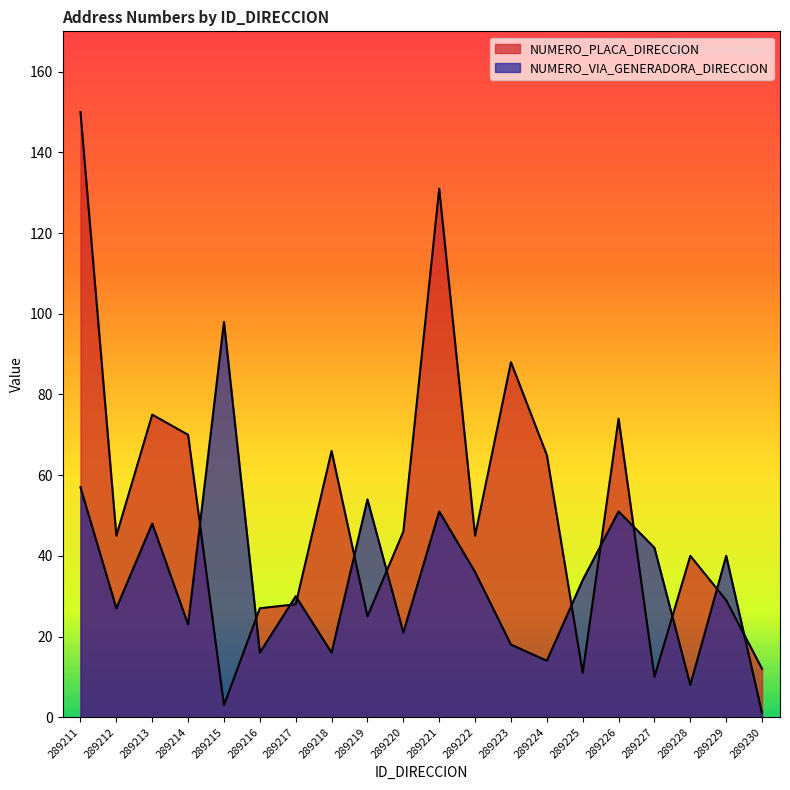

How many values in the NUMERO_VIA_GENERADORA_DIRECCION series are below 34?

10